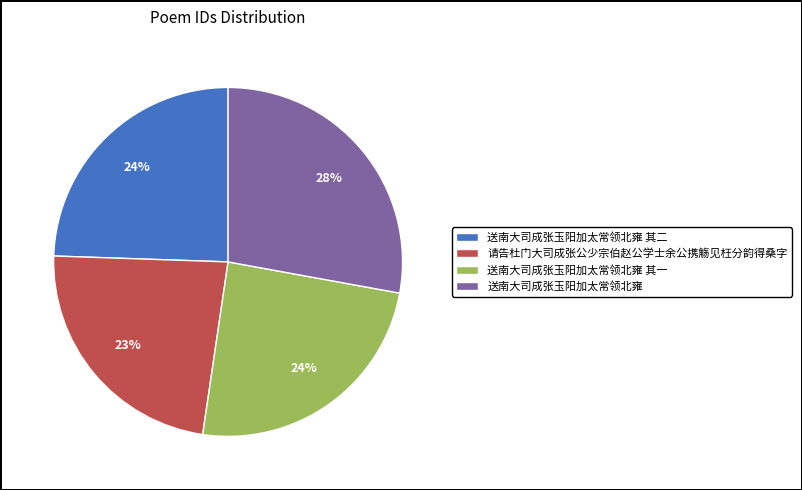

Is it true that 请告杜门大司成张公少宗伯赵公学士余公携觞见枉分韵得桑字 is 35% of the pie?

False